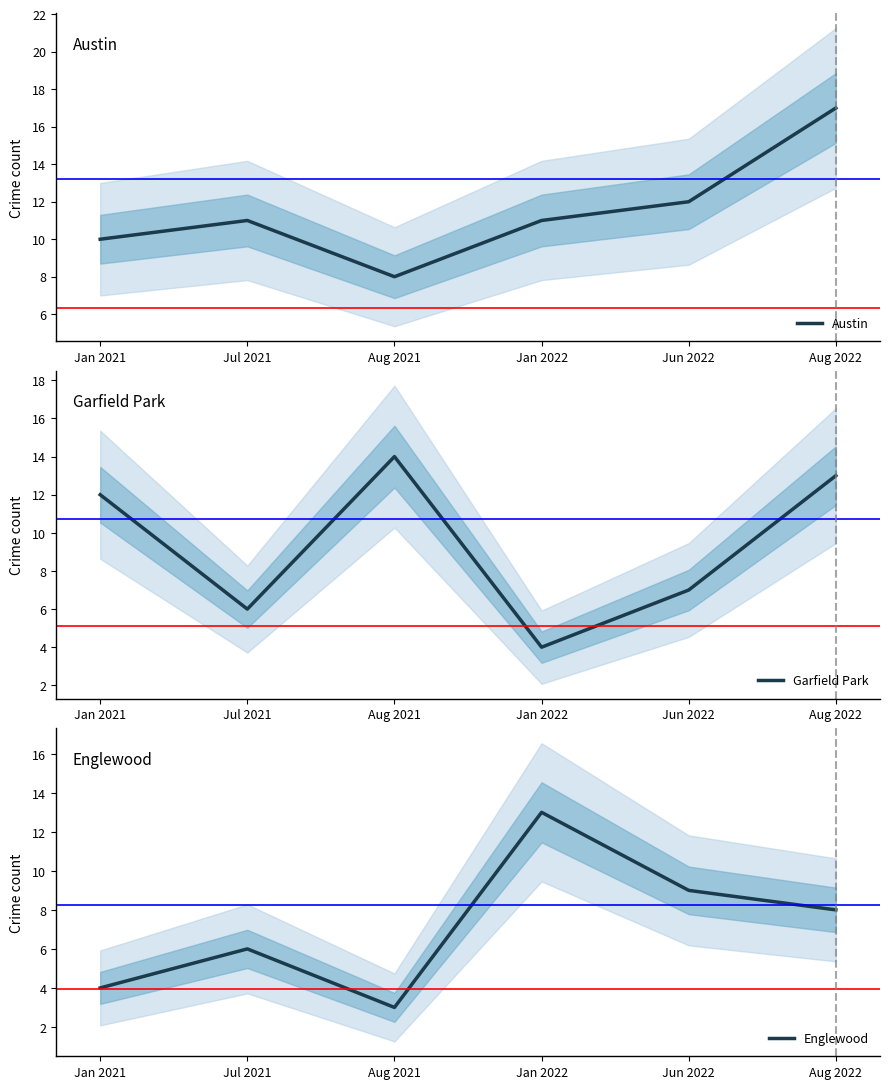

What is the difference between the Garfield Park values at Jul 2021 and Jan 2022?

2